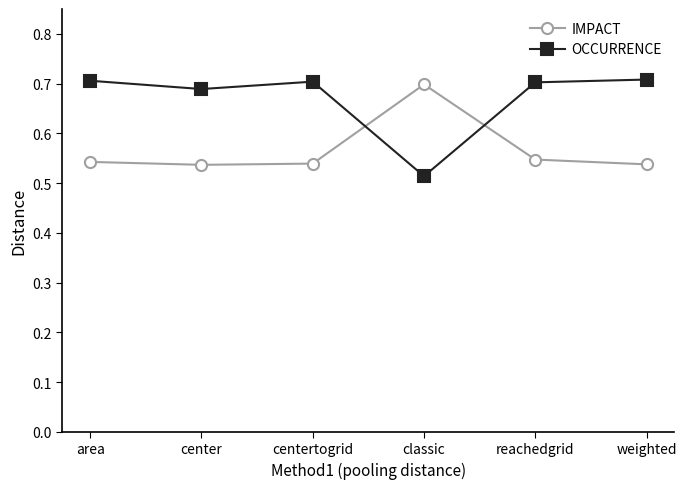

Between classic and reachedgrid, which series saw the biggest shift?

OCCURRENCE